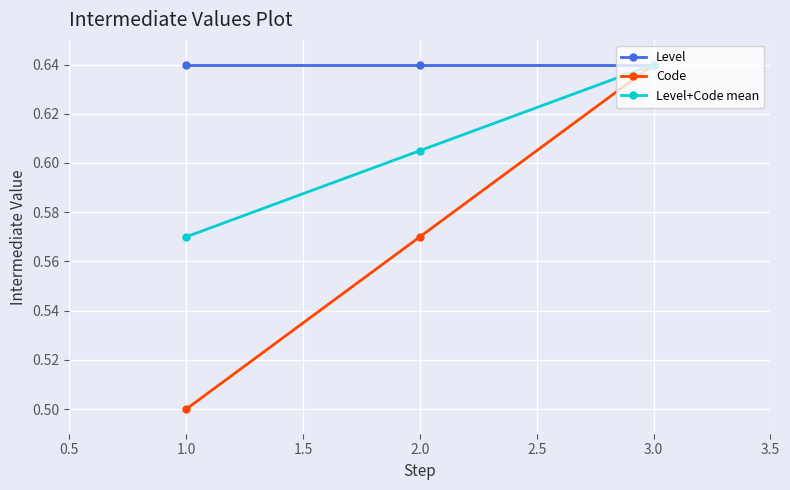

Where is Code nearest to the value 0?

1.0